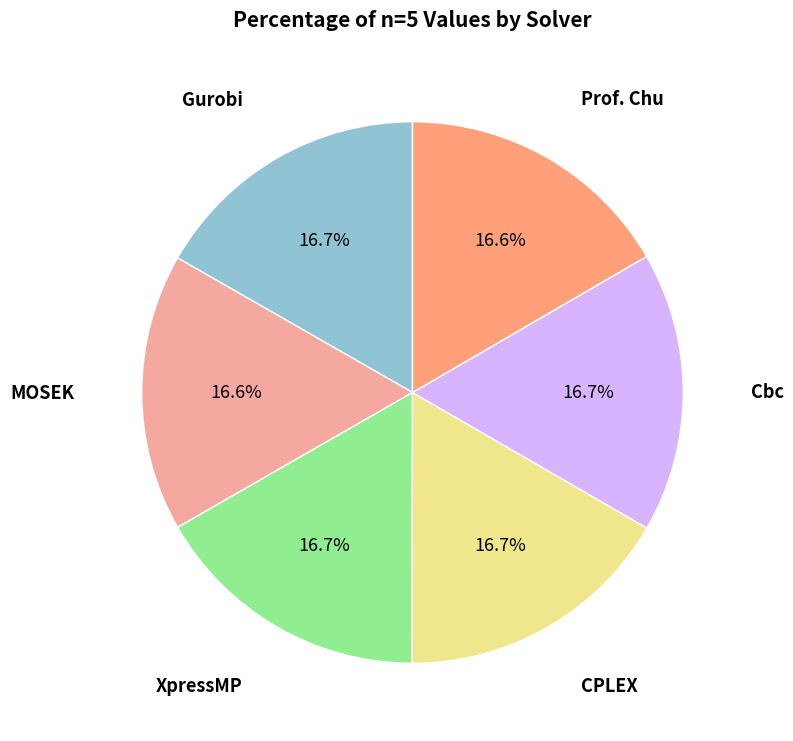

Is there a majority slice in this chart?

No